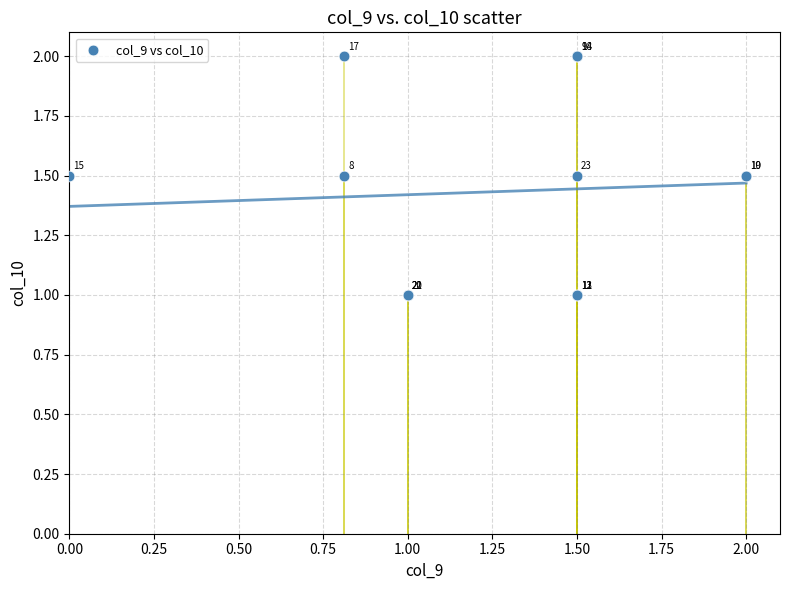

What Y value in the scatter plot is closest to 1?

1.0